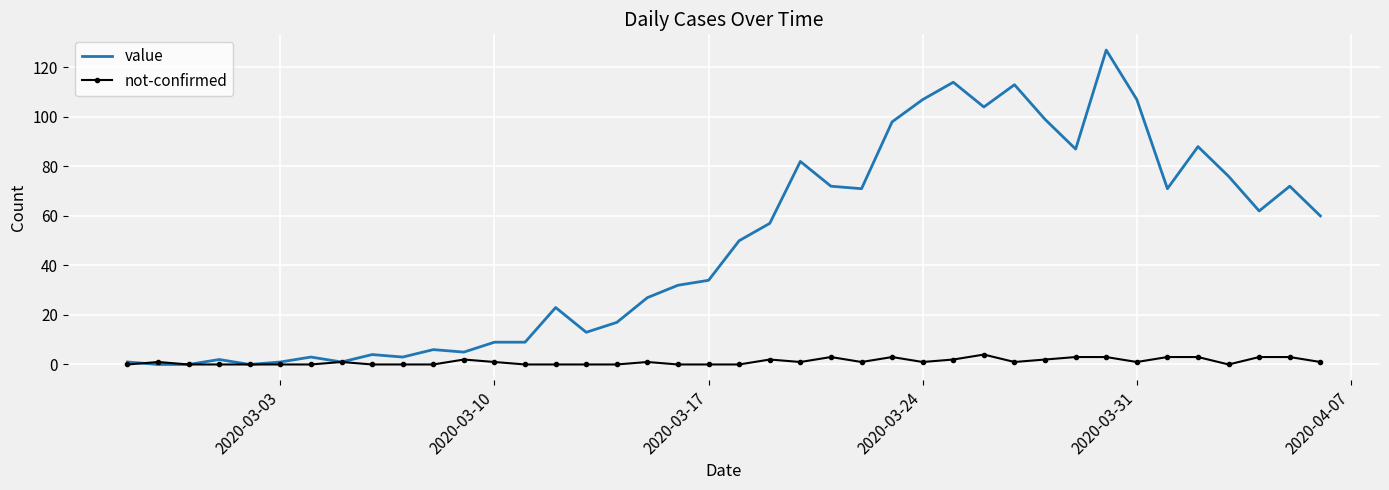

Which series has the largest range (max minus min)?

value